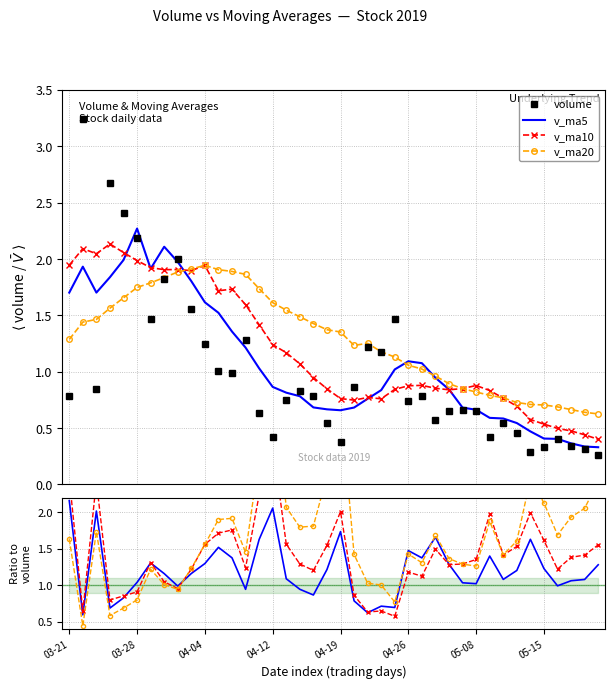

Which series has the largest total across all categories?

v_ma20